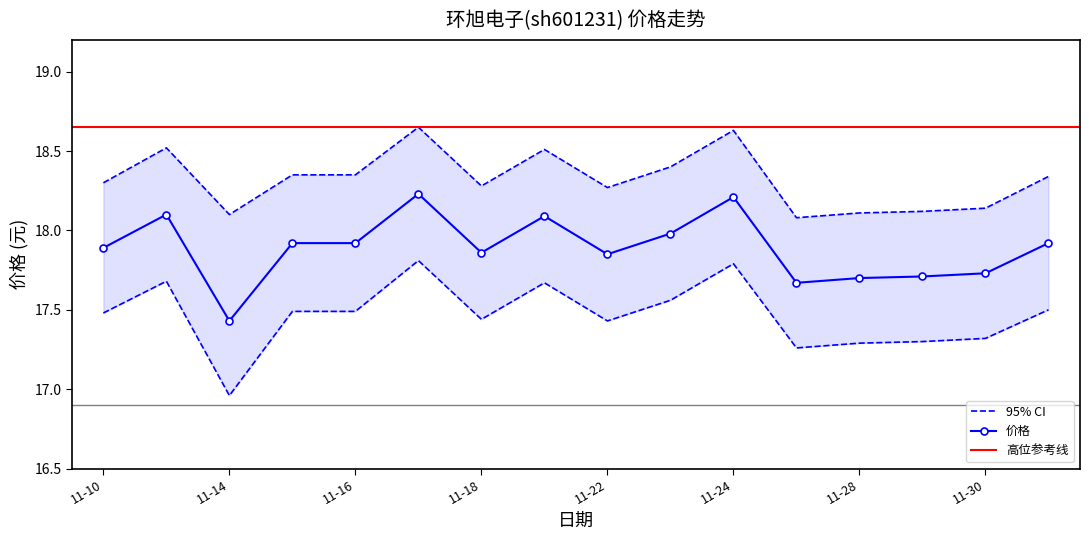

True or false: 市盈率 has more than 1 interior local peaks.

True